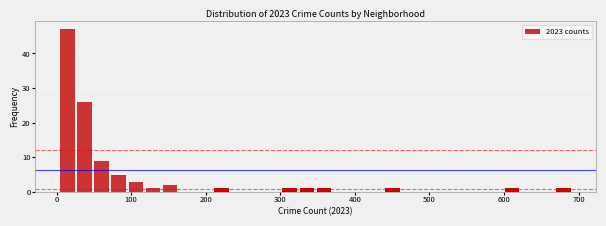

Read against the x-axis, roughly where is the centre of the tallest bar?

10